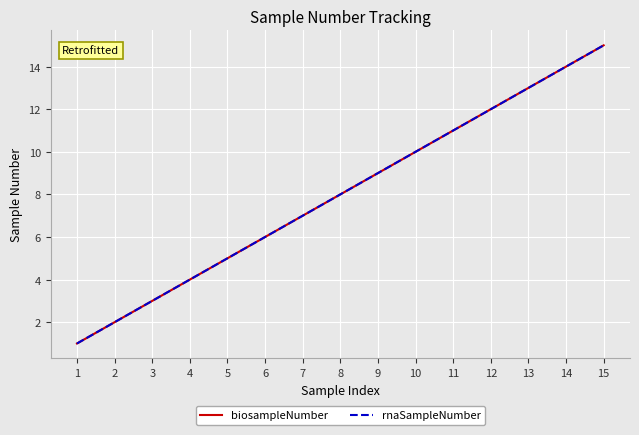

Which series has the largest total across all categories?

biosampleNumber